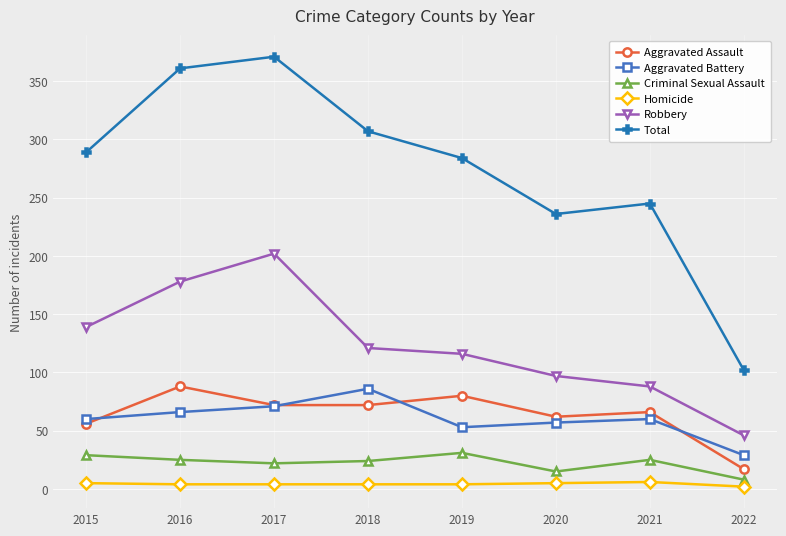

Is it true that Total equals 284 at 2019?

True